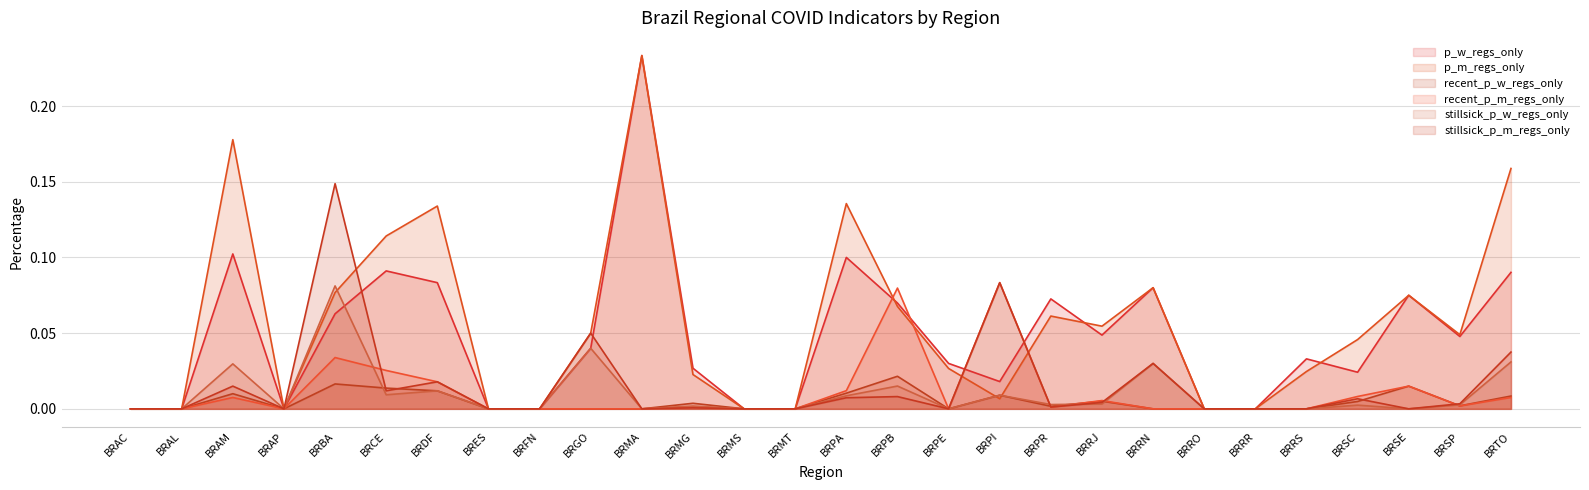

What is the maximum value shown in the chart?

0.2